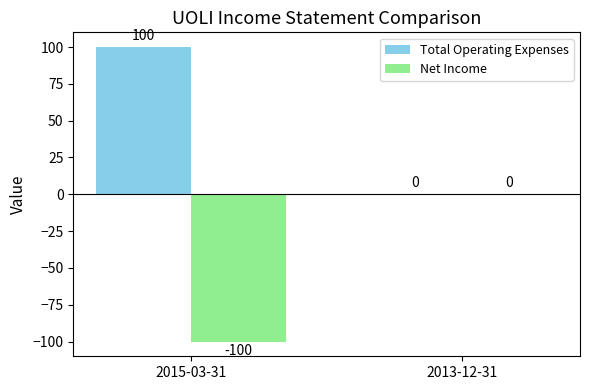

What is the approximate value of Total Operating Expenses at 2015-03-31, to the nearest 10?

100